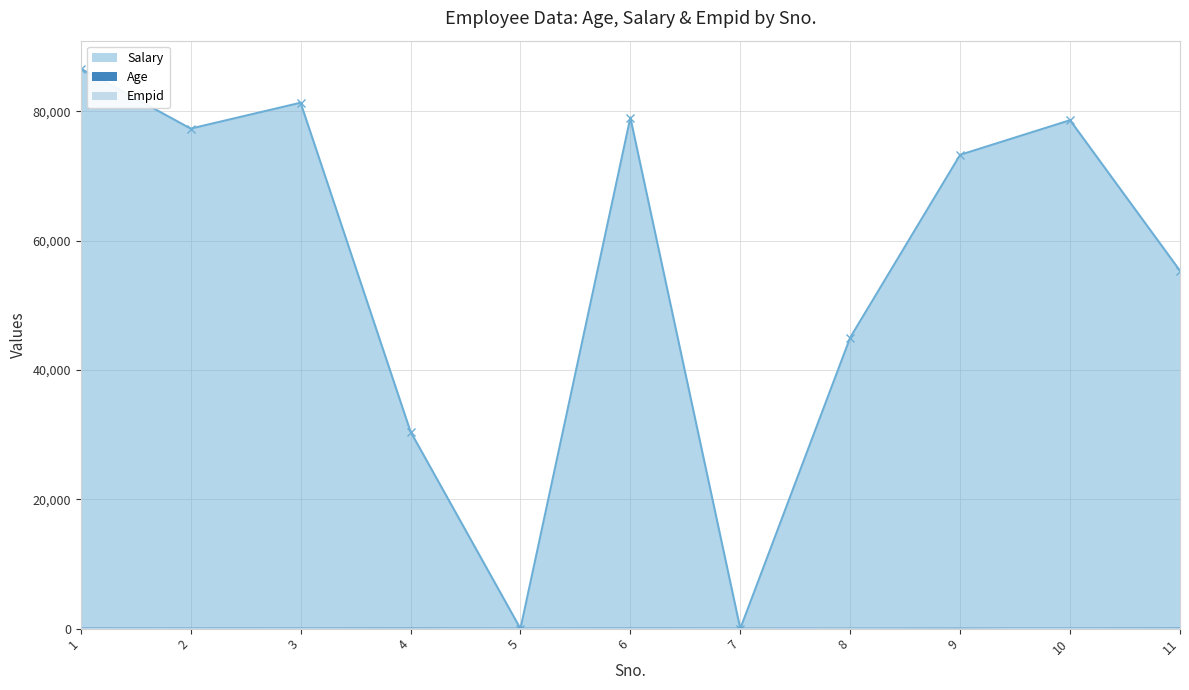

The Age series shows 34 at 6. True or false?

True